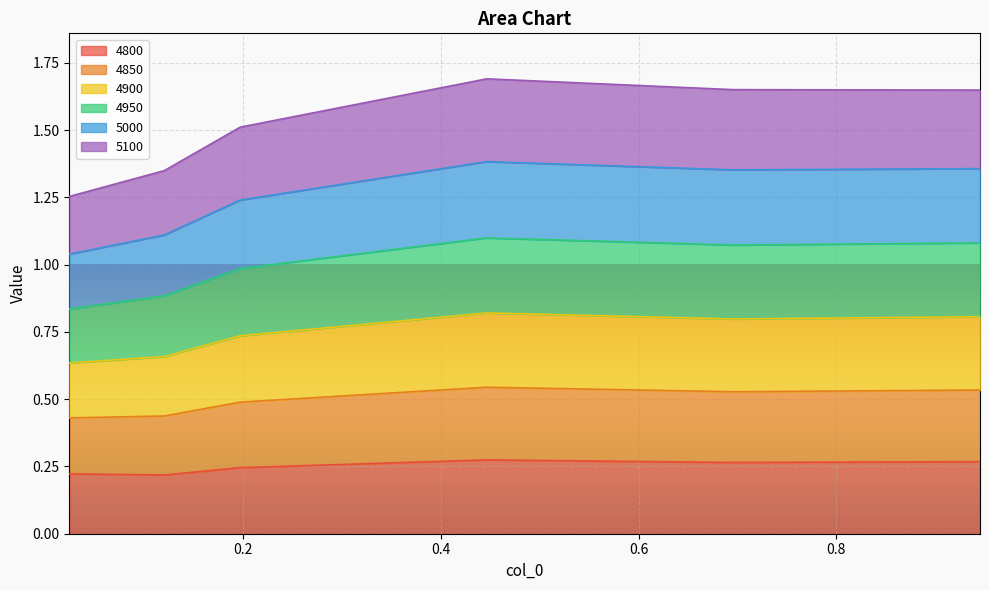

At which label does 4850 reach its minimum?

0.02465753424657534